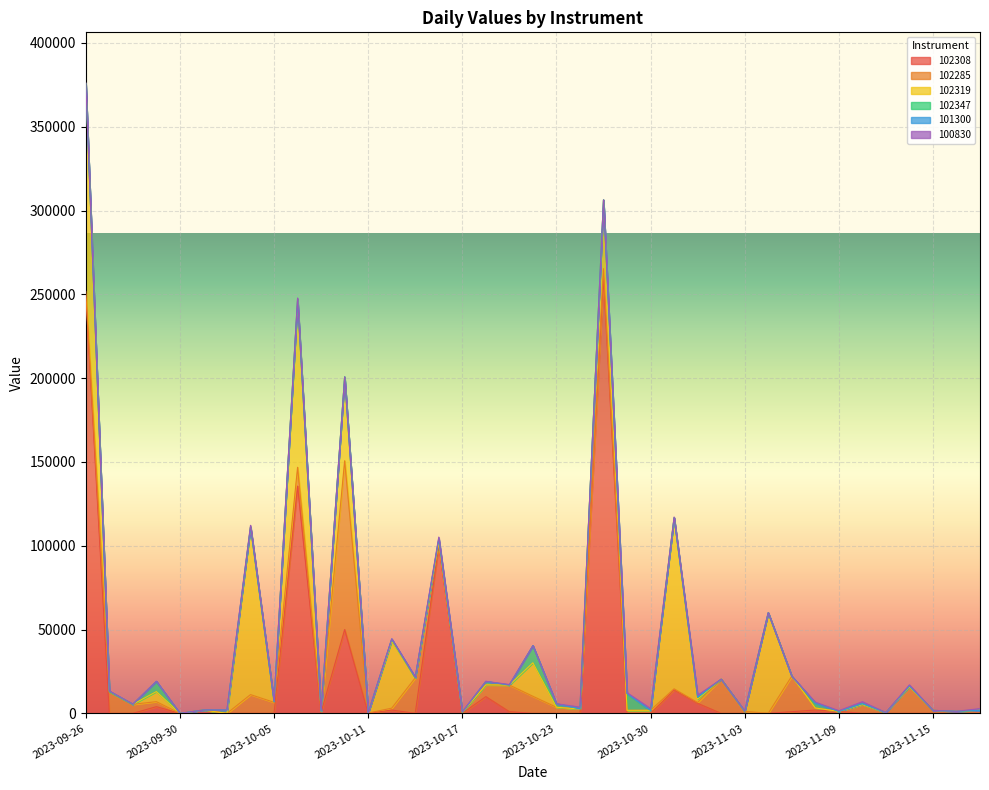

In 100830, how many points are higher than both neighbors (excluding endpoints)?

10